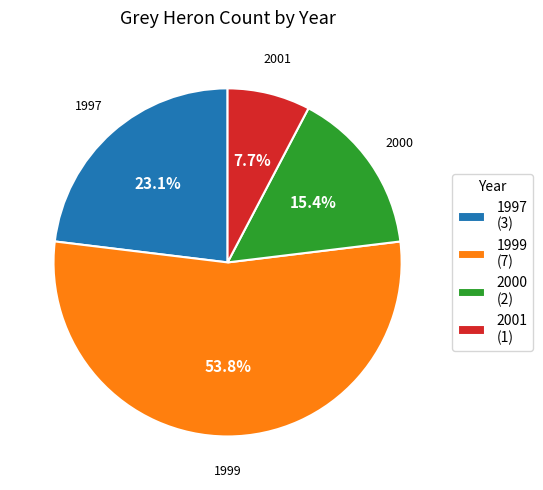

To the nearest percent, what is the difference between the 1997 and 2000 slice percentages?

8%